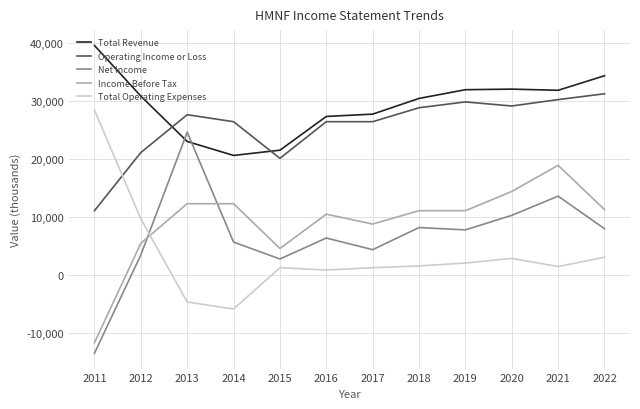

True or false: Total Revenue has a value of 32000 at 2020.

True